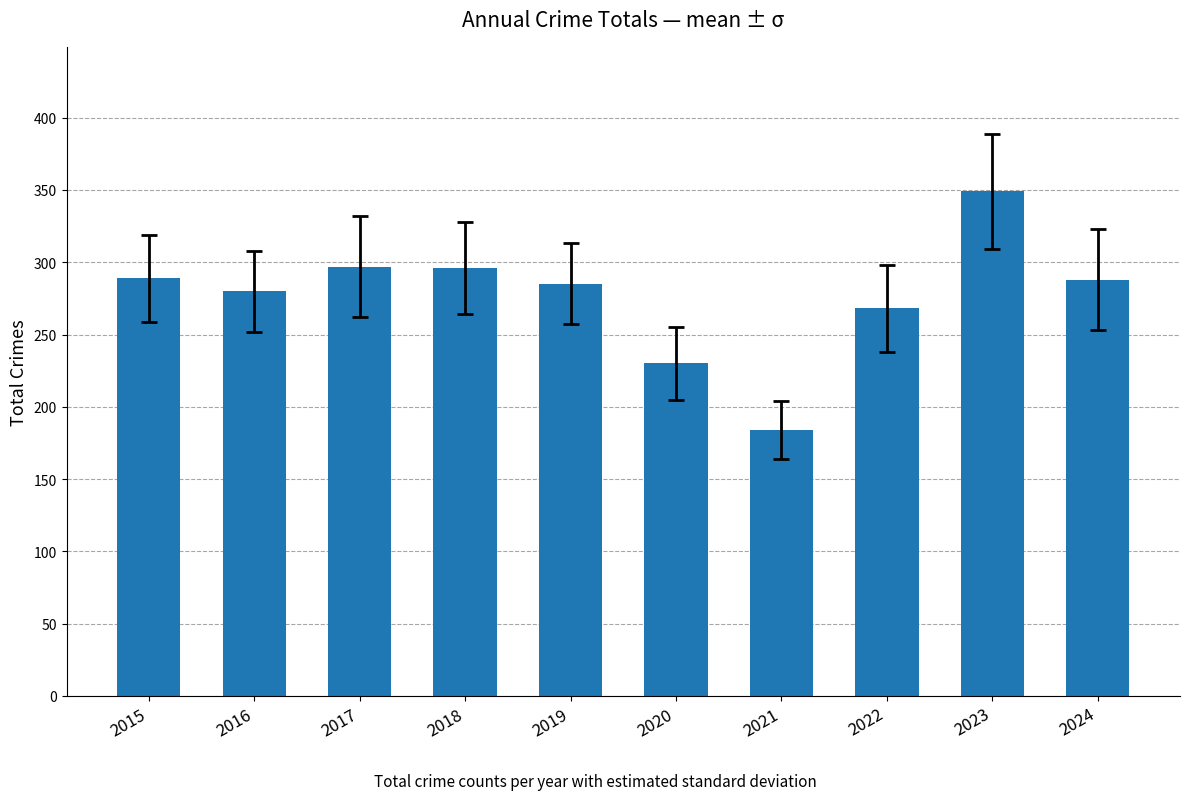

What is the change in value from 2017 to 2019?

-12